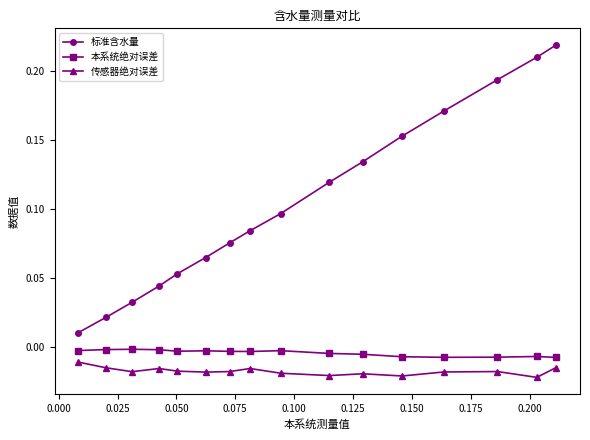

Which series has the largest total across all categories?

标准含水量